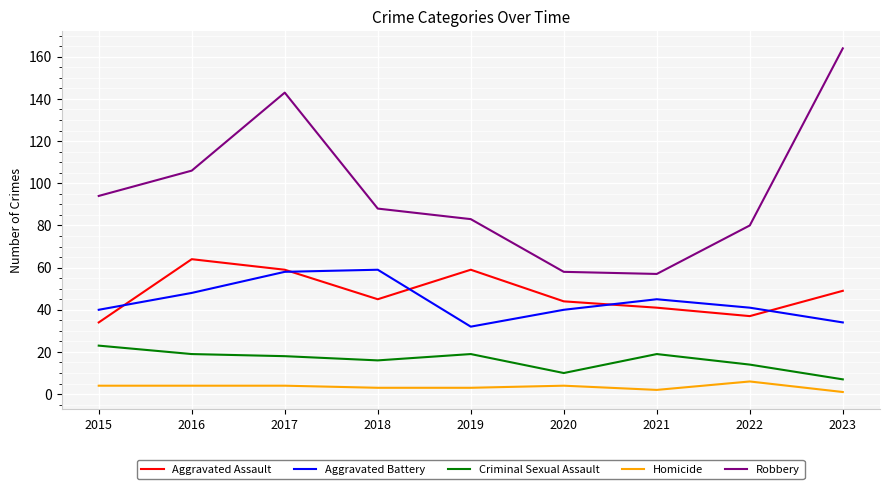

At which category does the chart reach its peak across all series?

2023